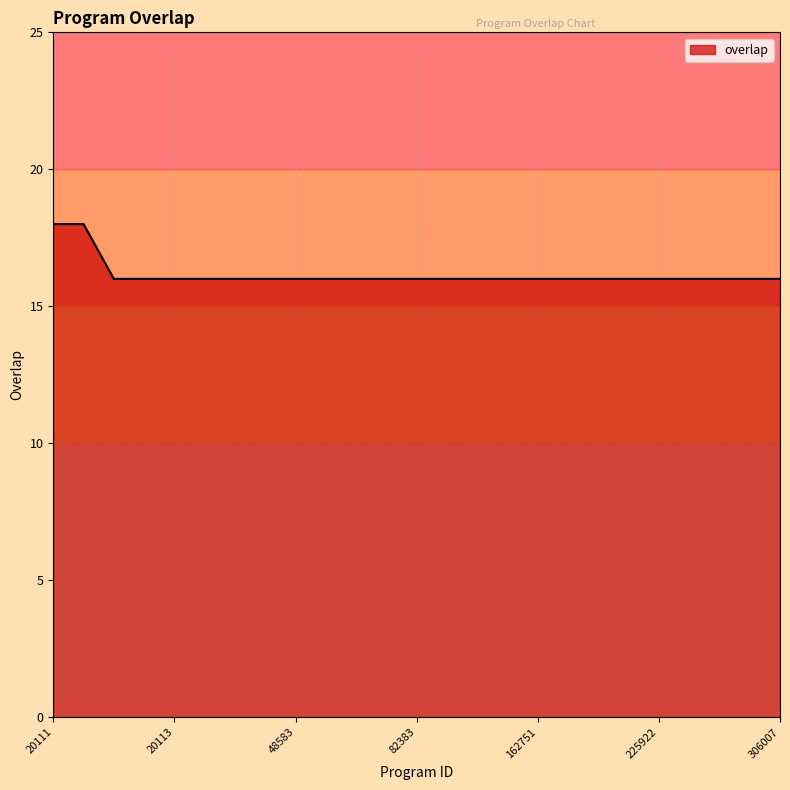

What is the smallest value displayed?

16